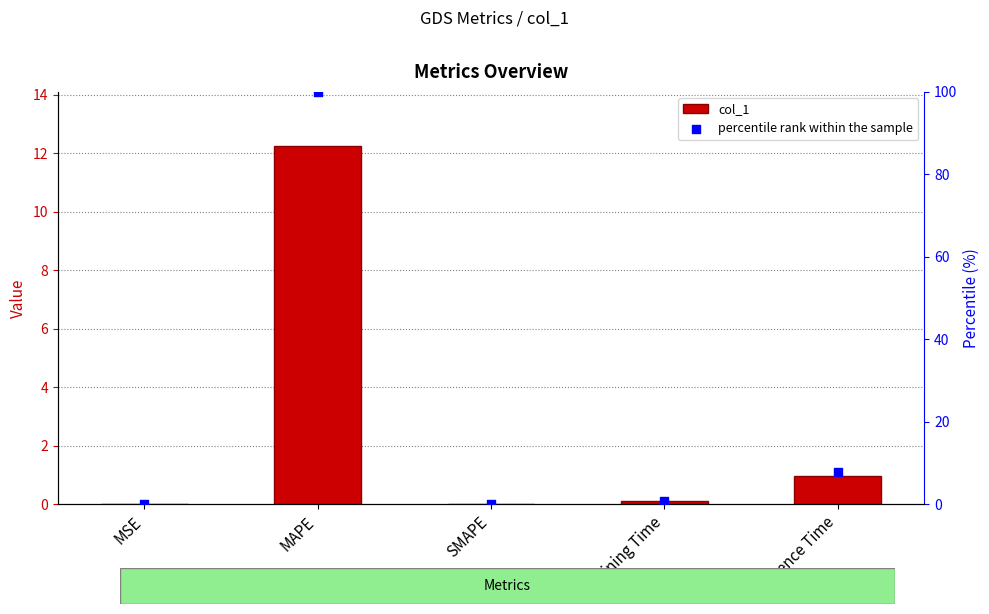

Which series has the widest spread of Y values?

percentile rank within the sample